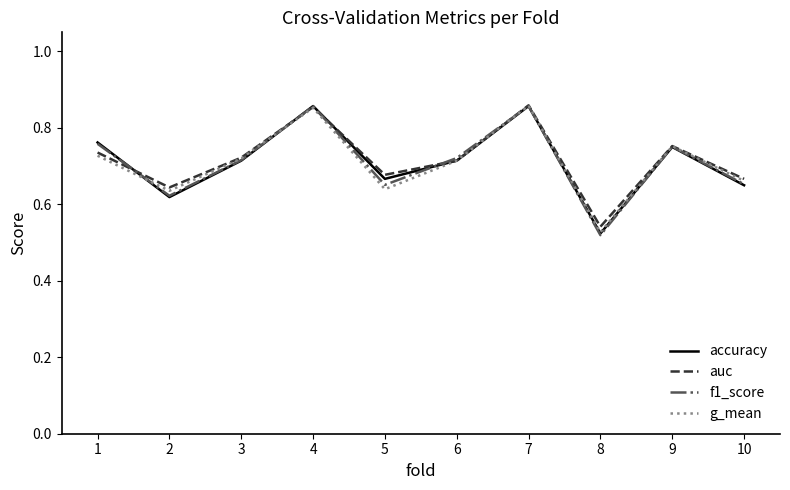

Which series changed the most between 7 and 8?

f1_score